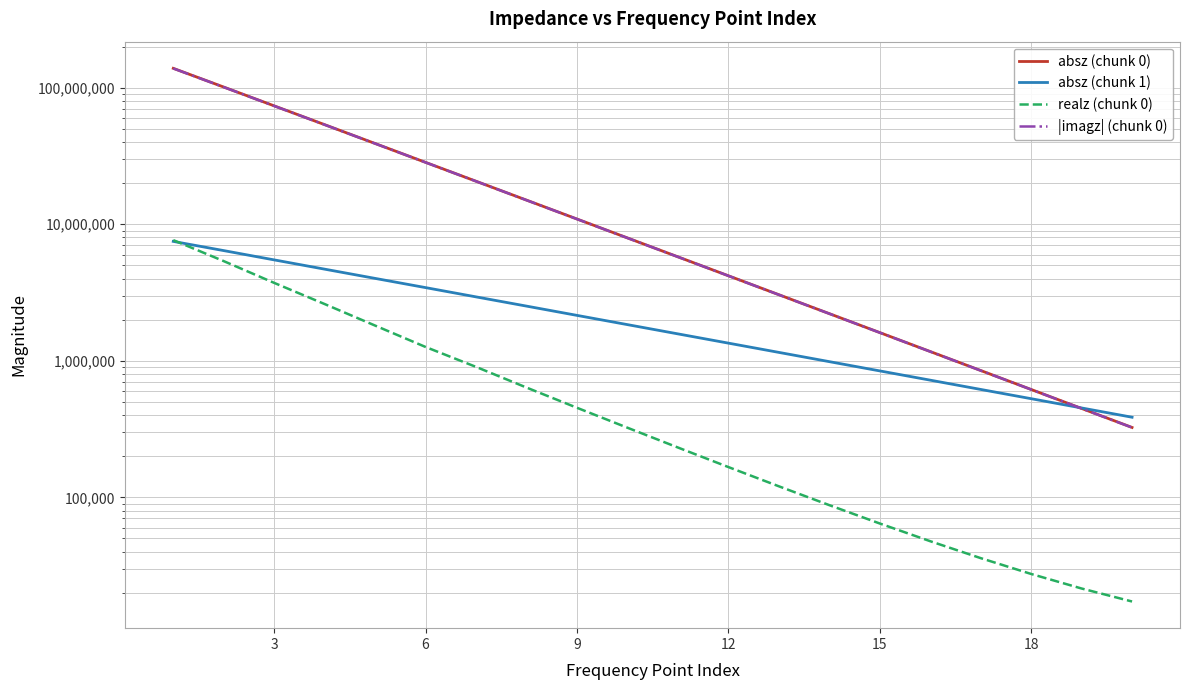

Reading right to left, what are all the values shown in this chart?

absz (chunk 0): 324898.0	447603.0	616515.0	849033.0	1169050.0	1609400.0	2215320.0	3048940.0	4195730.0	5773360.0	7942540.0	10925200.0	15024300.0	20658400.0	28399500.0	39039000.0	53638800.0	73651700.0	101146000.0	138724000.0
absz (chunk 1): 386031.0	451385.0	527763.0	616967.0	721428.0	843350.0	985872.0	1152400.0	1347170.0	1574570.0	1840500.0	2151010.0	2515080.0	2938630.0	3435790.0	4013410.0	4690210.0	5483310.0	6413430.0	7491170.0
realz (chunk 0): 17255.4	21484.5	27457.5	35866.8	47713.3	64326.7	87660.9	120467.0	166622.0	231695.0	323489.0	452798.0	636776.0	902261.0	1262490.0	1810990.0	2603390.0	3720600.0	5370310.0	7653640.0
|imagz| (chunk 0): 324439.0	447087.0	615903.0	848275.0	1168080.0	1608110.0	2213580.0	3046560.0	4192420.0	5768710.0	7935950.0	10915800.0	15010800.0	20638700.0	28371500.0	38997000.0	53575600.0	73557600.0	101003000.0	138512000.0